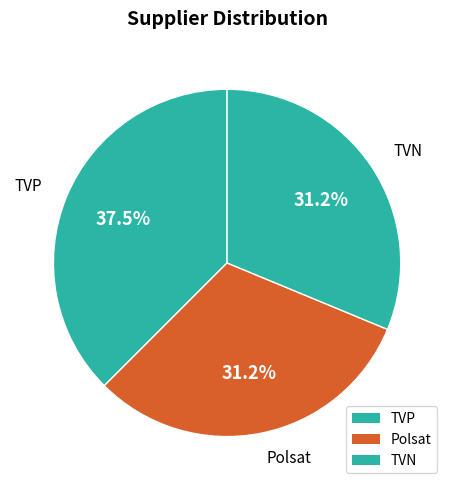

What percentage do TVP and TVN together represent?

68.8%